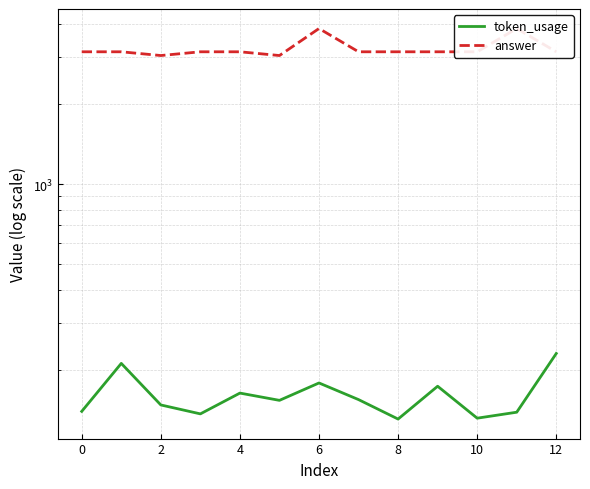

True or false: answer and token_usage cross at least once.

False